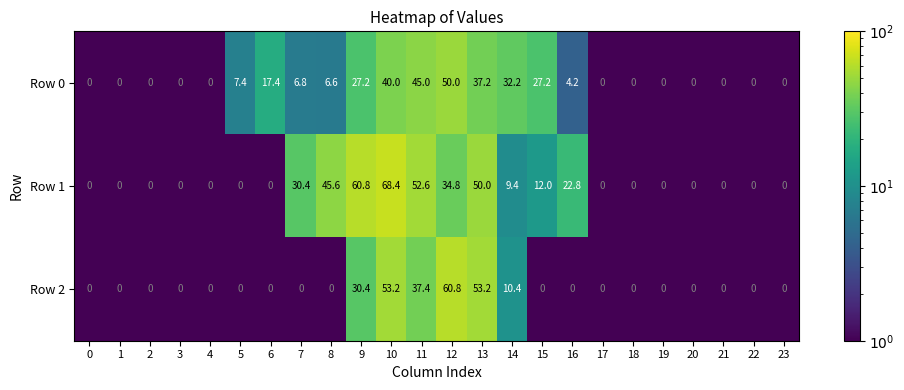

List the series in order of their peak value, highest first.

Row 1, Row 2, Row 0